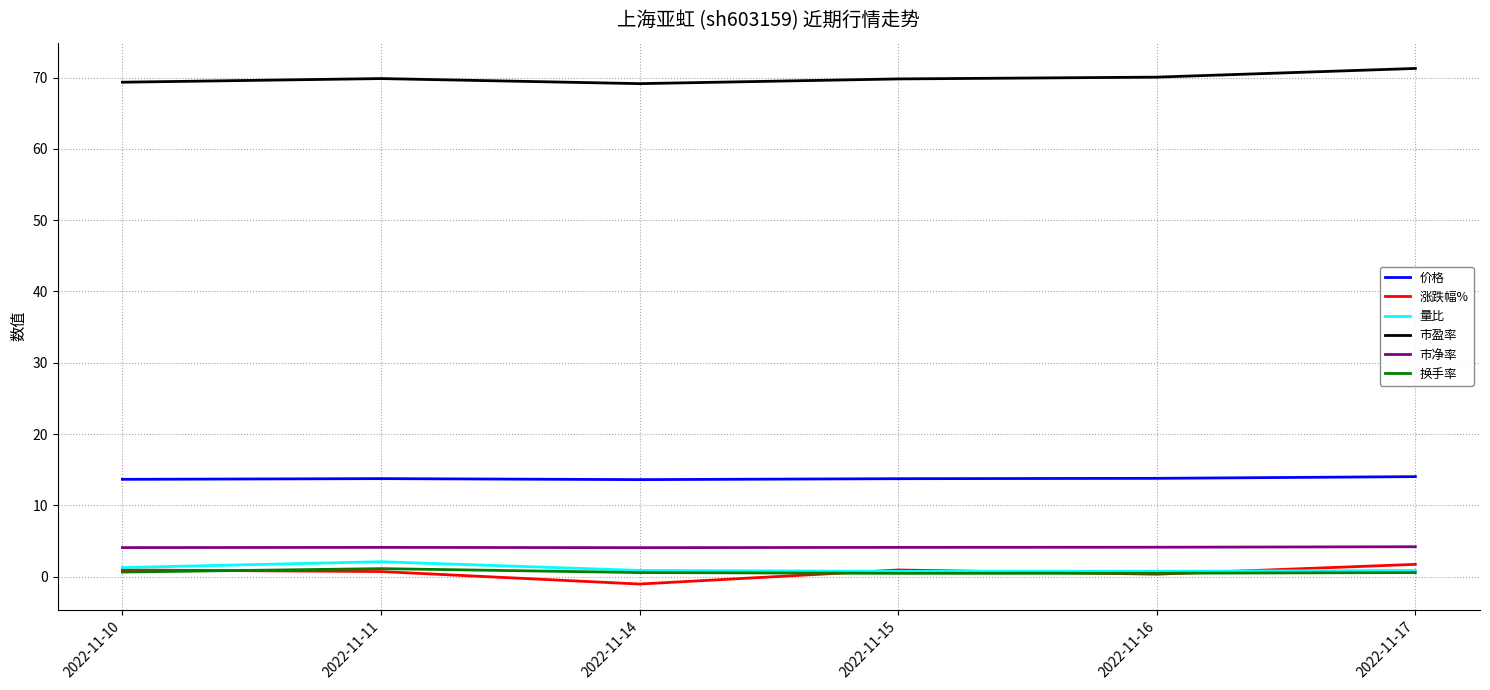

True or false: 市盈率 and 价格 intersect in this chart.

False